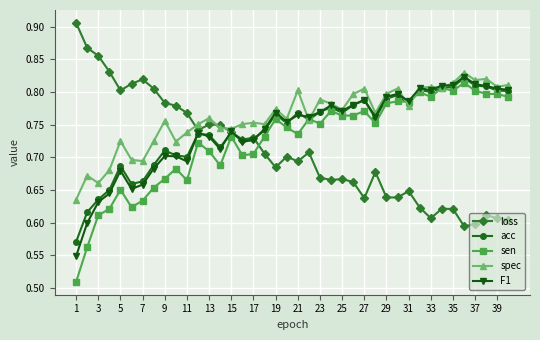

True or false: acc has more than 0 interior local peaks.

True